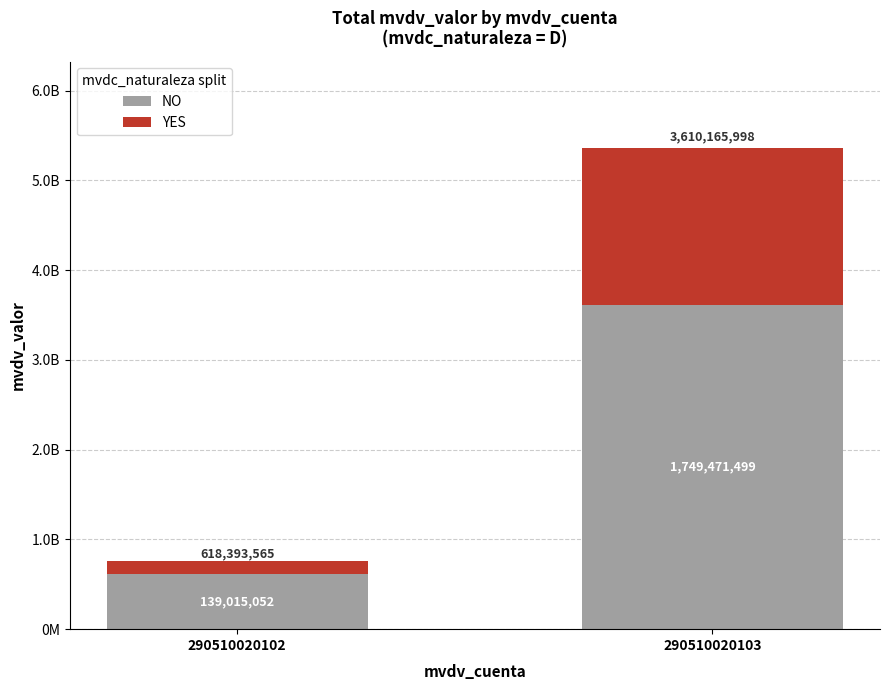

Are the bars grouped side by side (vs. stacked)?

No